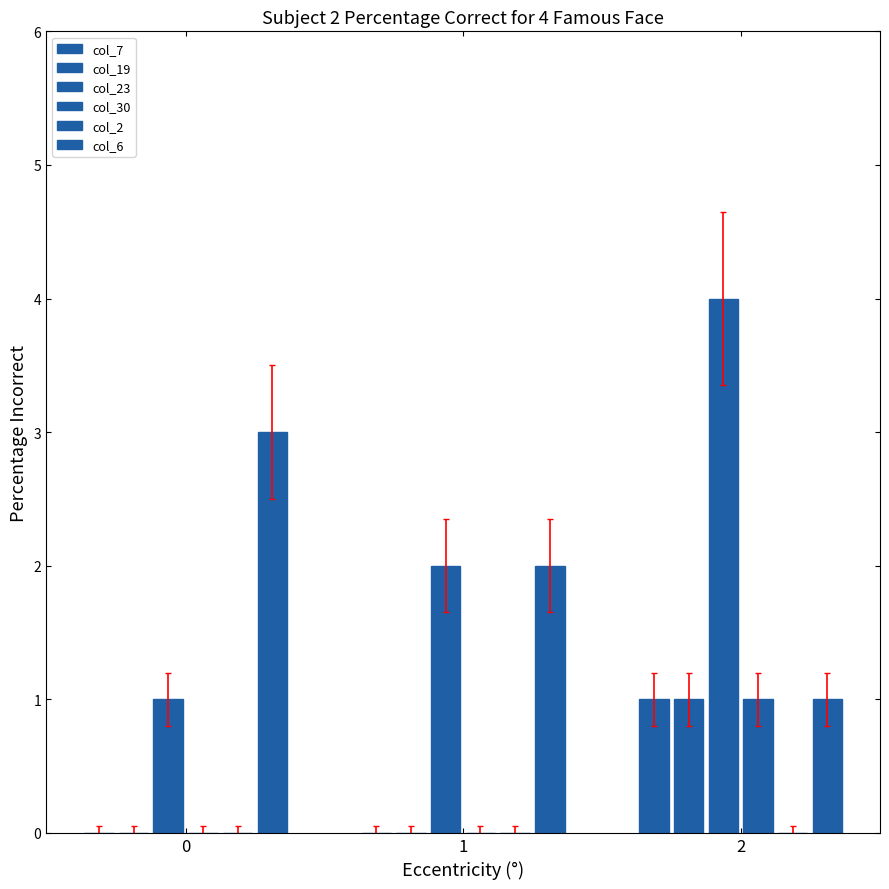

The value of col_7 at 2 is 1. True or false?

True